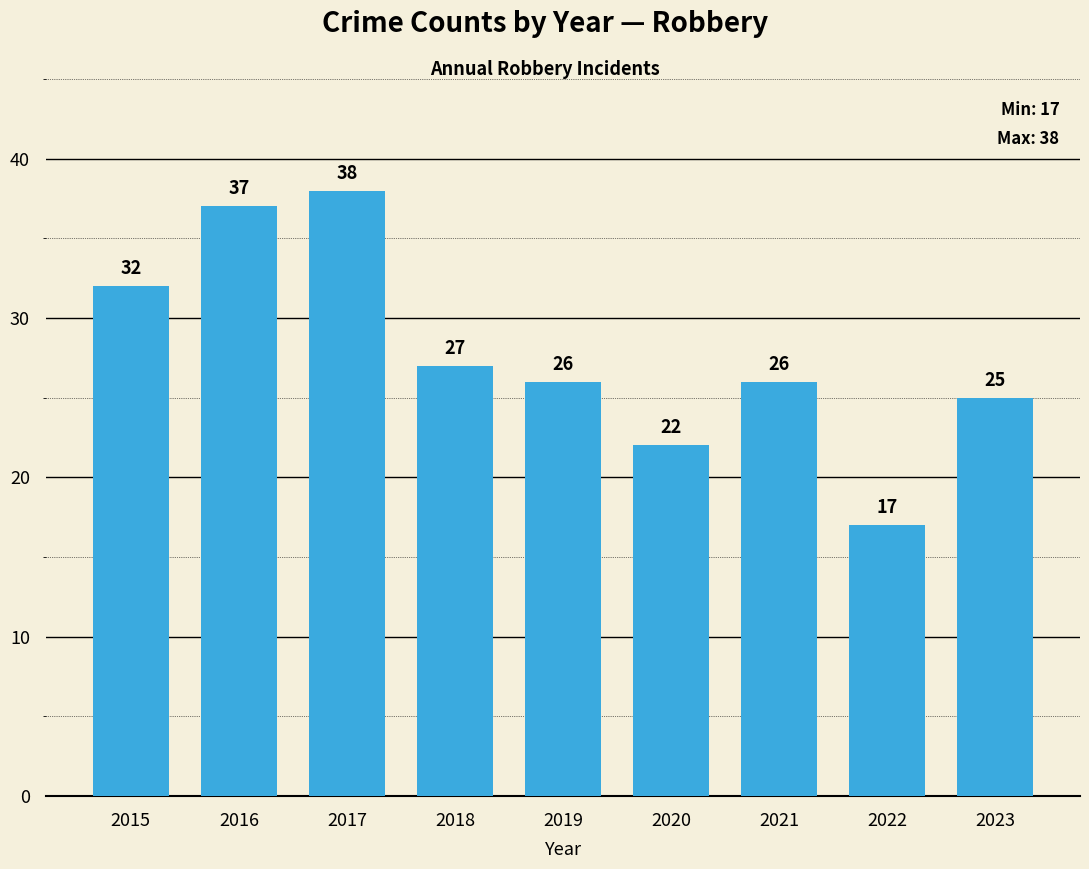

How many data points are less than 26?

3